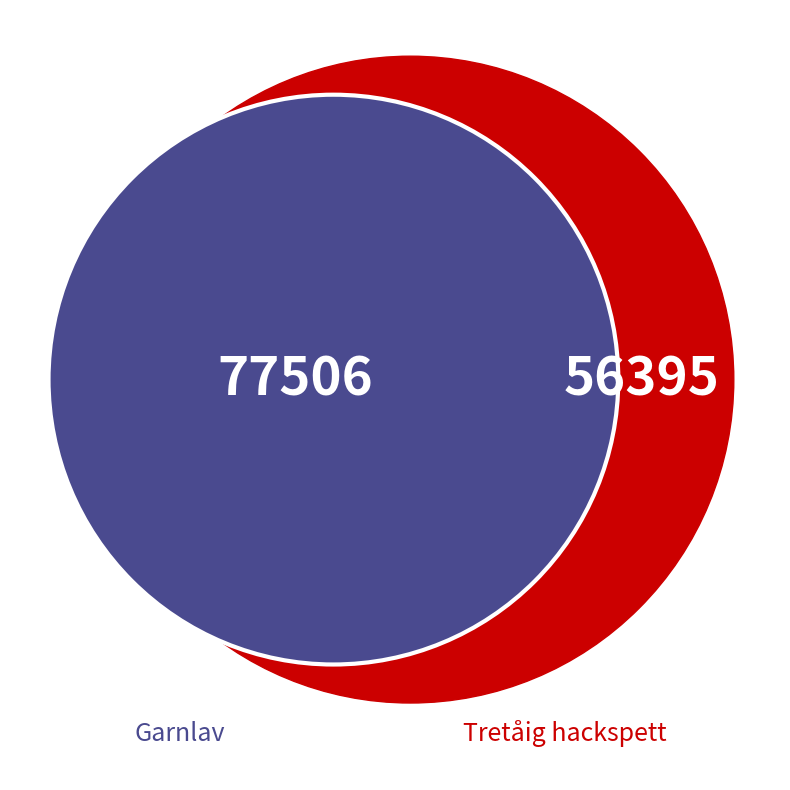

Is it true that Tretåig hackspett is 42% of the pie?

True